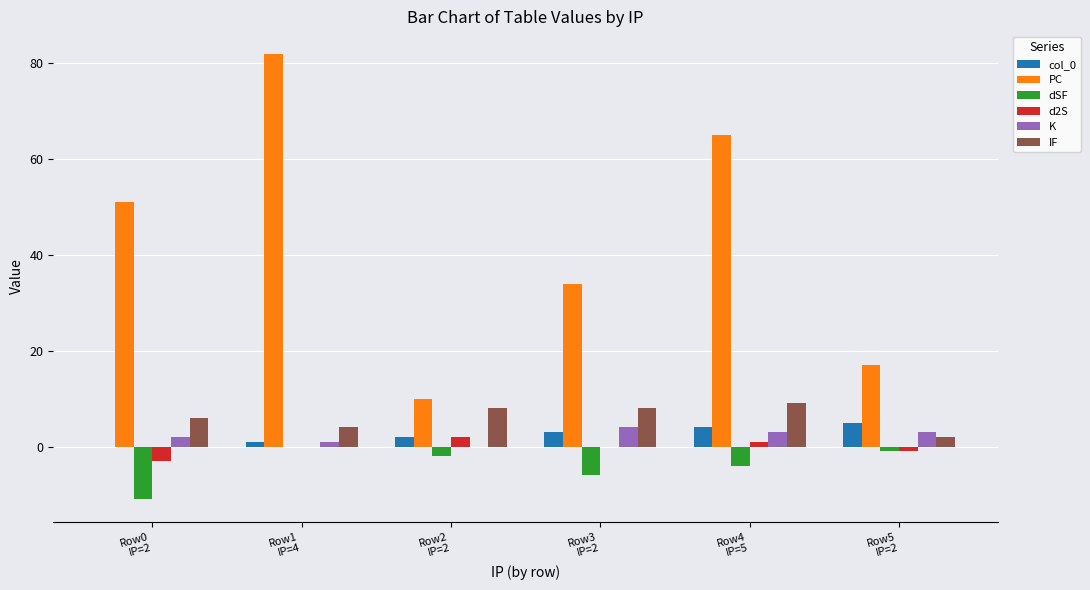

What is the difference between the d2S values at Row2
IP=2 and Row0
IP=2?

5